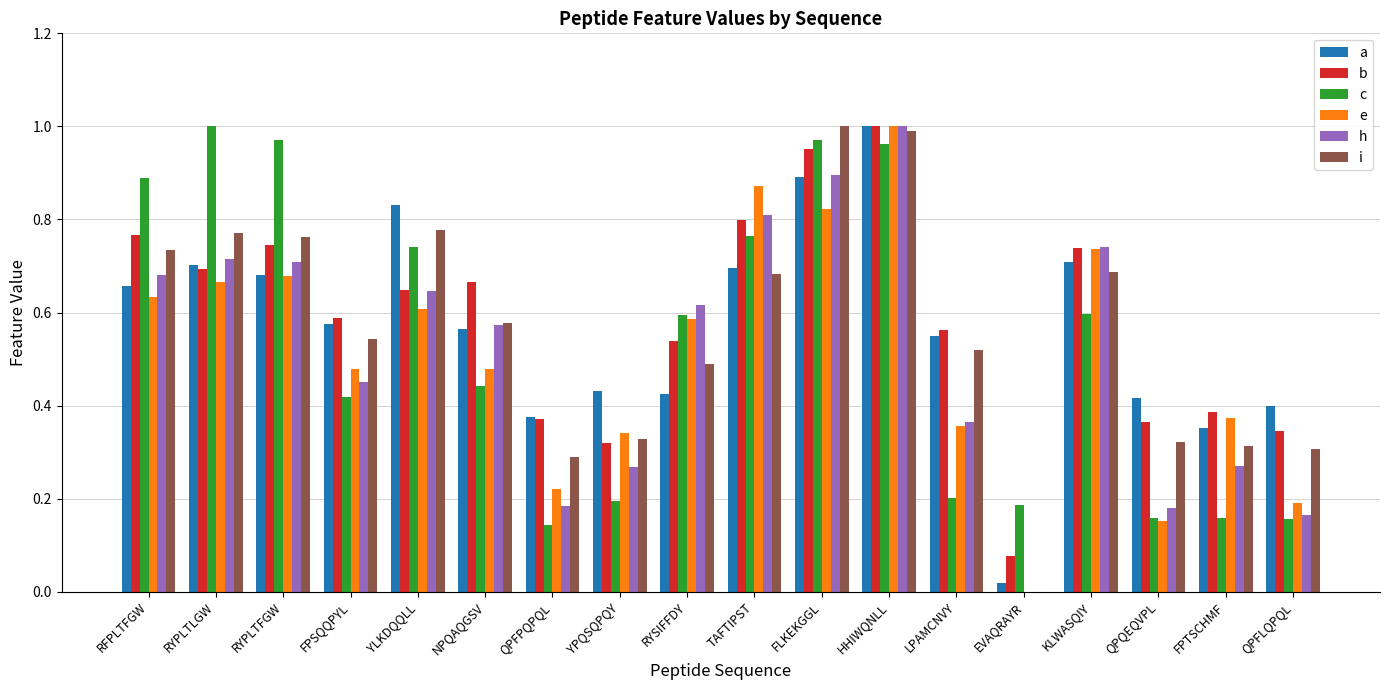

Is the value of i at EVAQRAYR greater than the value of b at TAFTIPST?

No